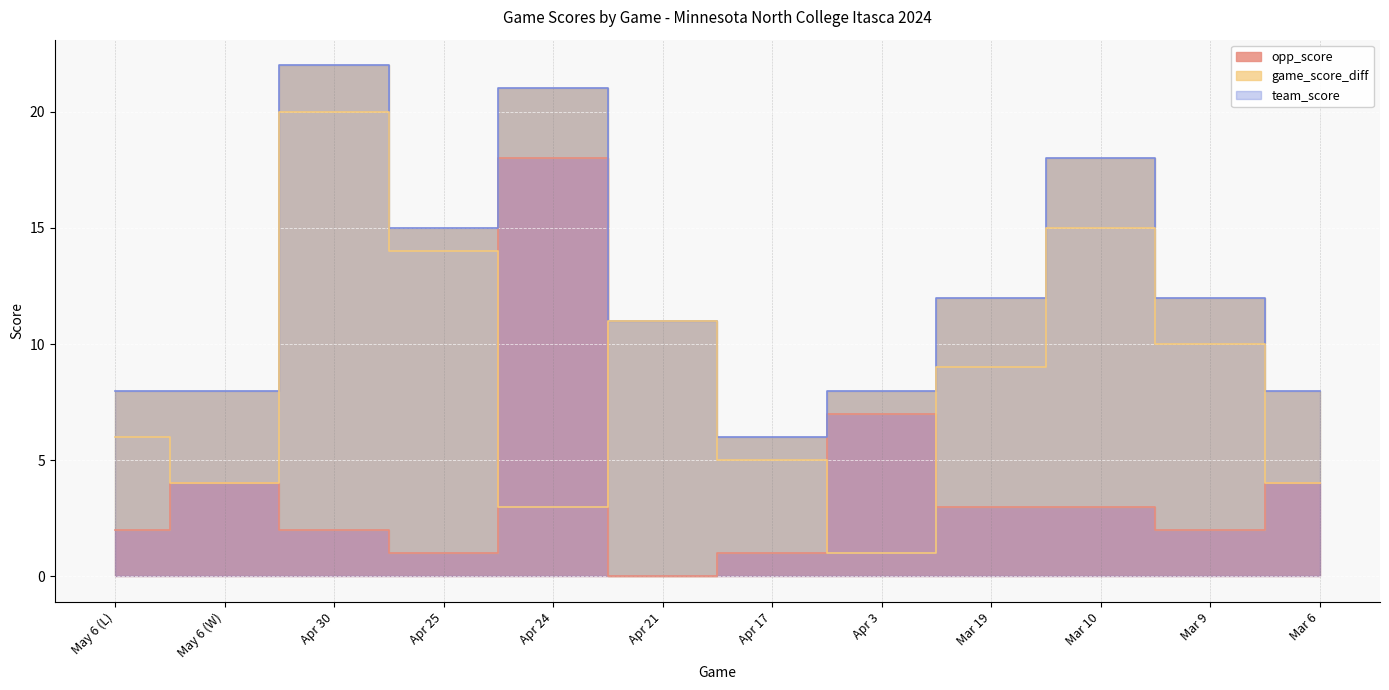

Reading right to left, transcribe all the data shown in this chart.

team_score: 8	12	18	12	8	6	11	21	15	22	8	8
opp_score: 4	2	3	3	7	1	0	18	1	2	4	2
game_score_diff: 4	10	15	9	1	5	11	3	14	20	4	6